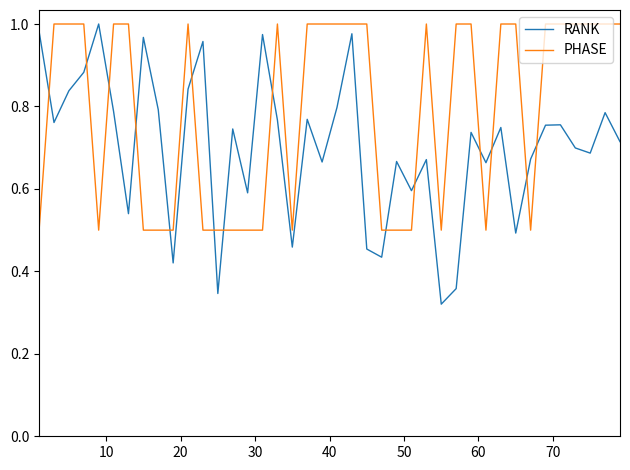

How many lines are shown in the chart?

2